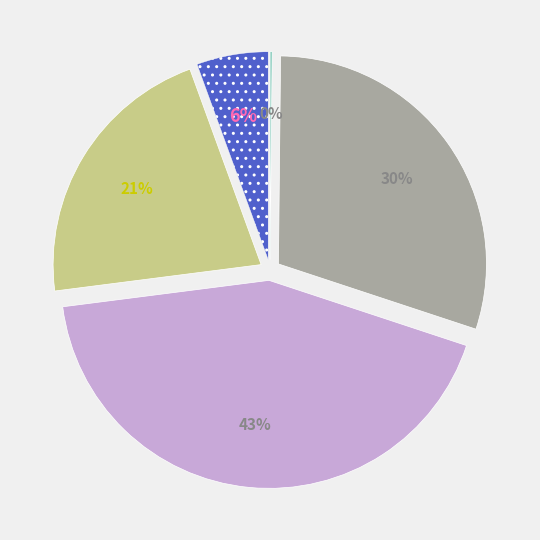

To the nearest percent, what percentage of the pie is SMAPE?

43%